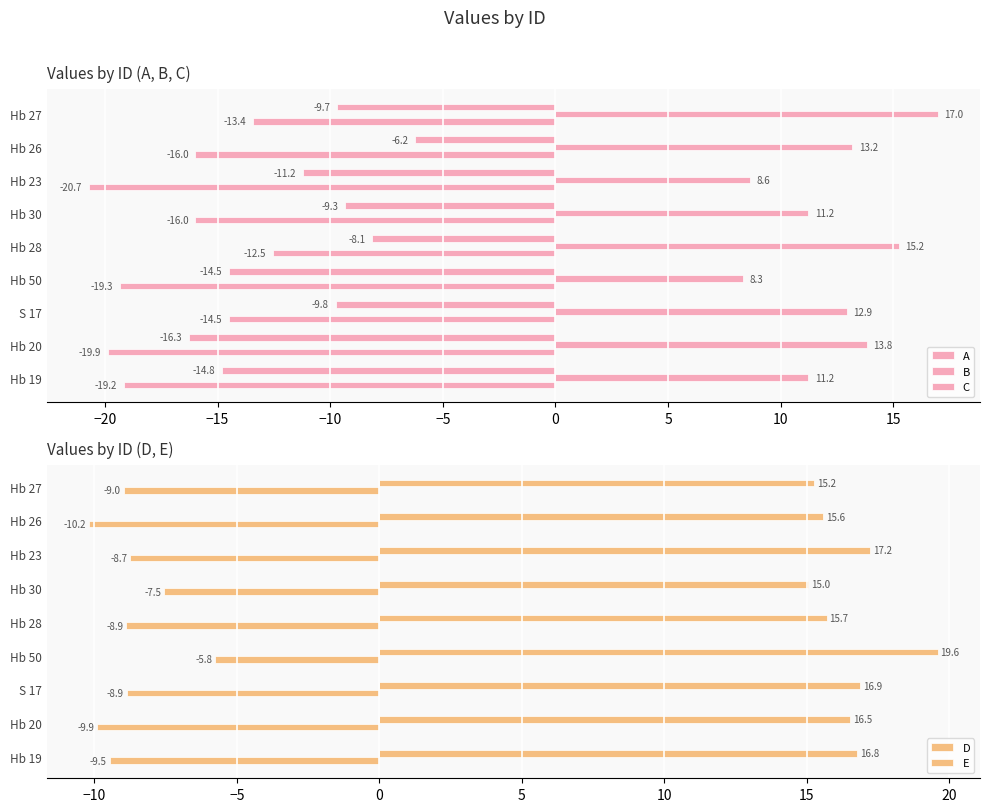

Reading right to left, list all the values displayed in this chart.

A: -13.4	-16.0	-20.7	-16.0	-12.5	-19.3	-14.5	-19.9	-19.2
B: 17.0	13.2	8.6	11.2	15.2	8.3	12.9	13.8	11.2
C: -9.7	-6.2	-11.2	-9.3	-8.1	-14.5	-9.8	-16.3	-14.8
D: -9.0	-10.2	-8.7	-7.5	-8.9	-5.8	-8.9	-9.9	-9.5
E: 15.2	15.6	17.2	15.0	15.7	19.6	16.9	16.5	16.8